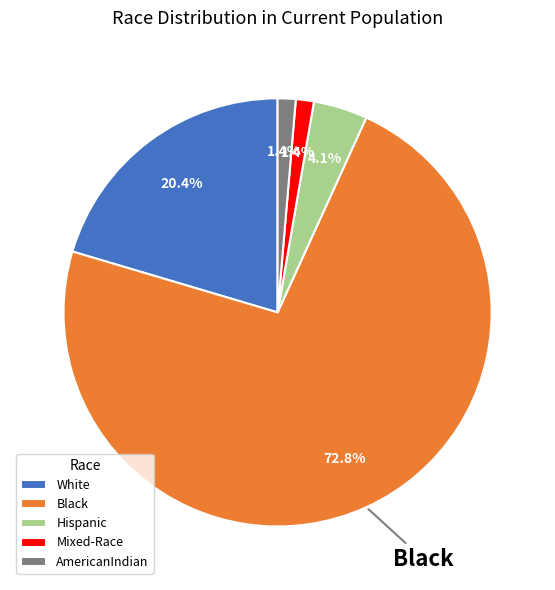

What portion of the pie excludes Hispanic?

95.9%